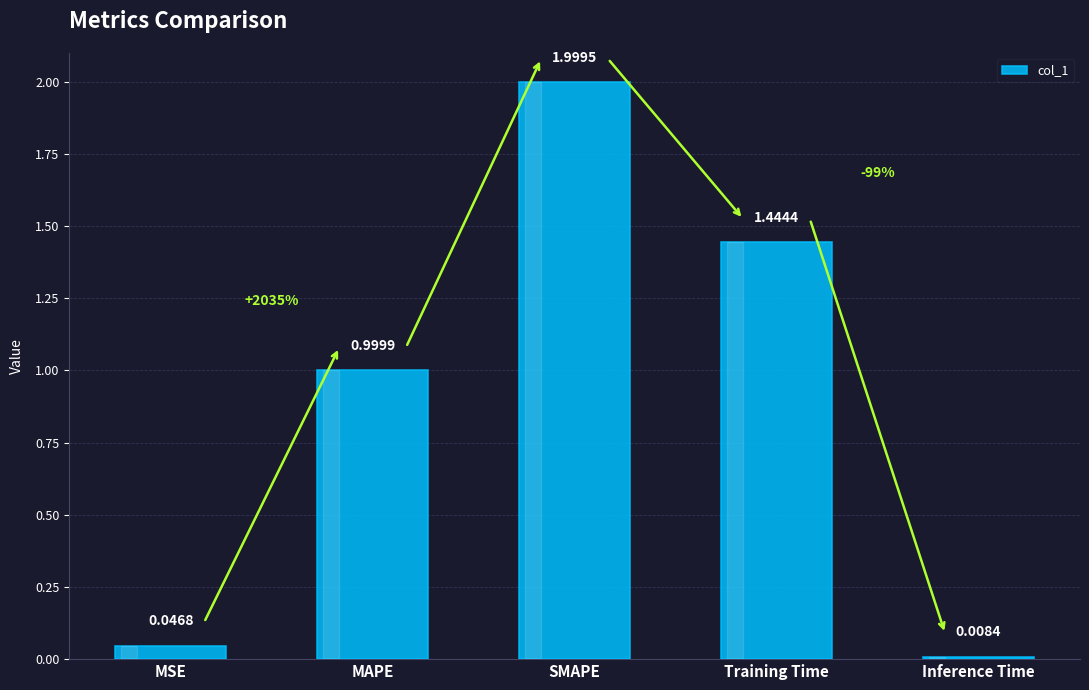

What is the difference between the maximum and minimum values?

2.0